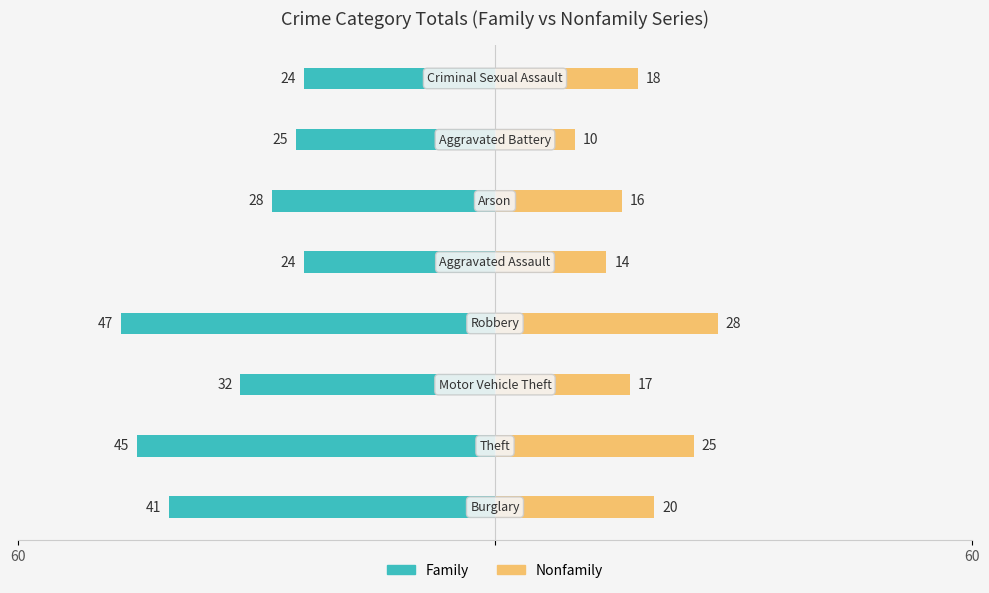

What value does the Nonfamily series have at 2, to the nearest 10?

20